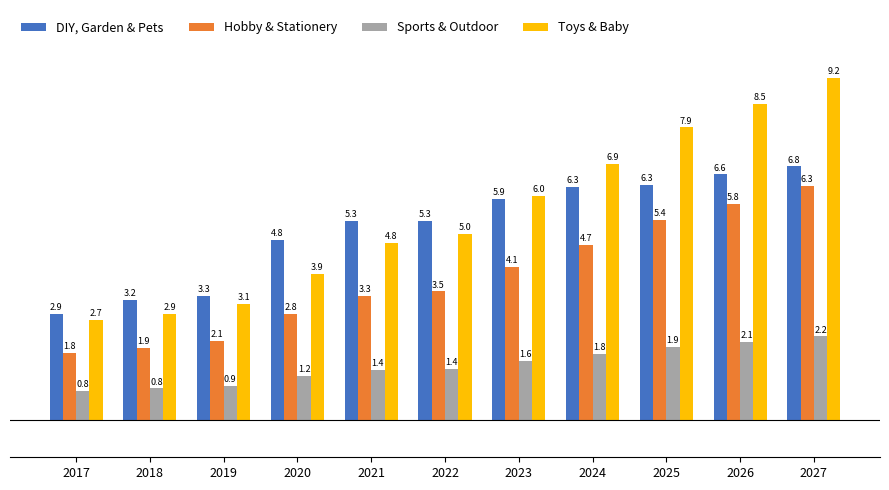

Which category has the highest value across all series?

2027